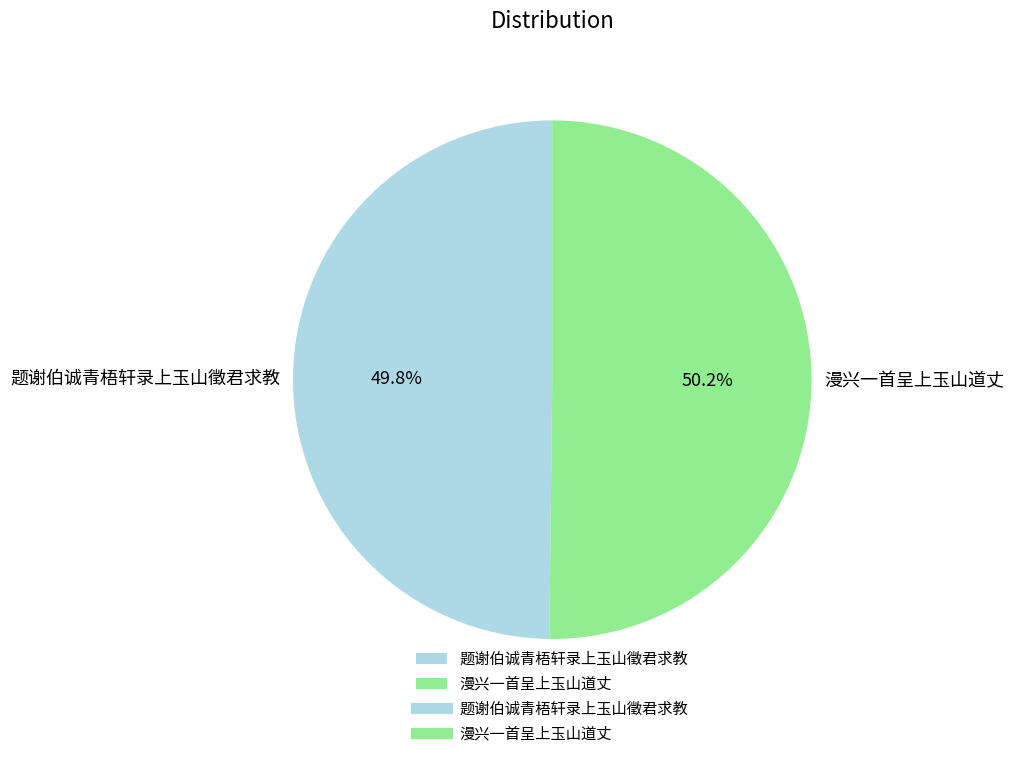

To the nearest percent, what portion does 题谢伯诚青梧轩录上玉山徵君求教 represent?

50%